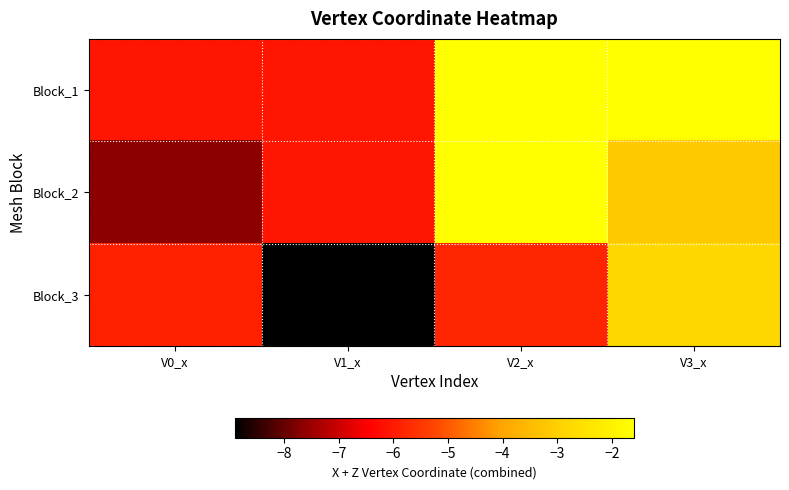

Which series has the largest total across all categories?

Block_1